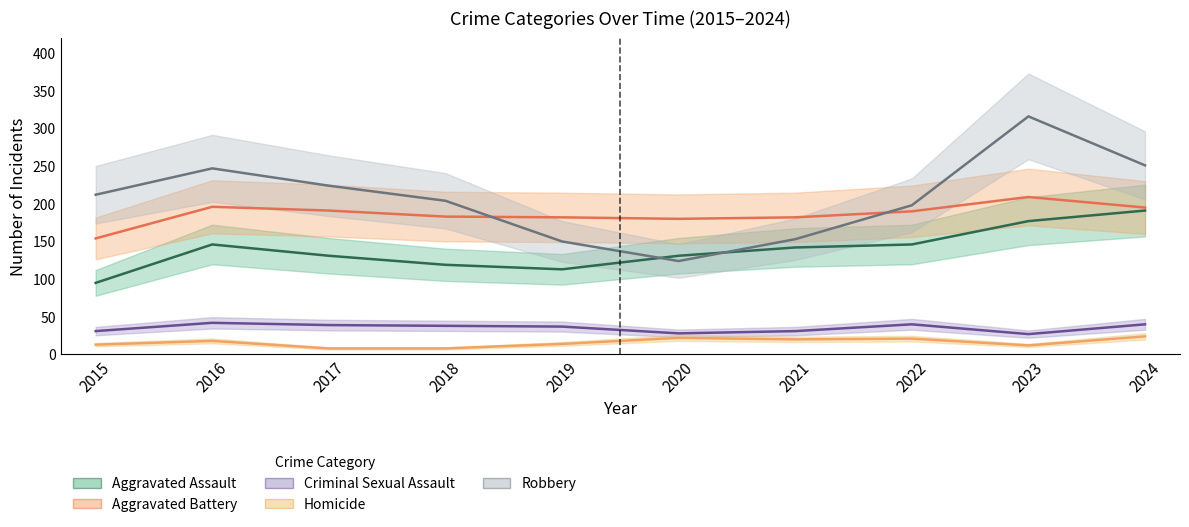

What are all the series names shown in the legend?

Aggravated Assault, Aggravated Battery, Criminal Sexual Assault, Homicide, Robbery